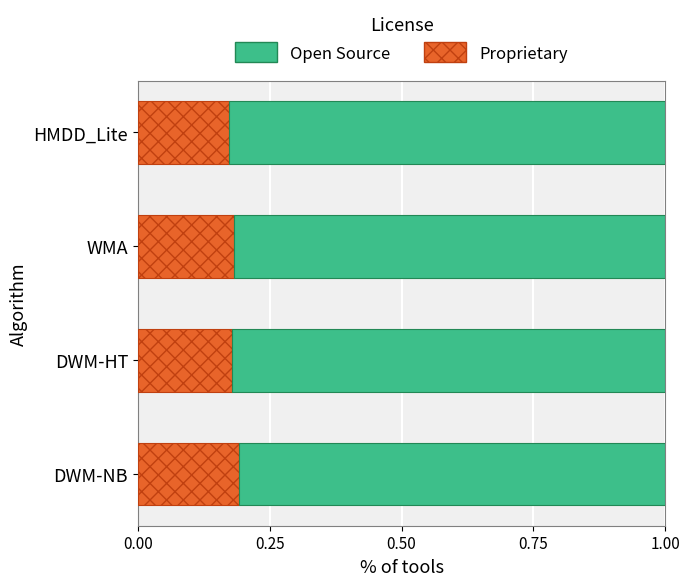

True or false: Proprietary has a value of 0.2 at HMDD_Lite.

True